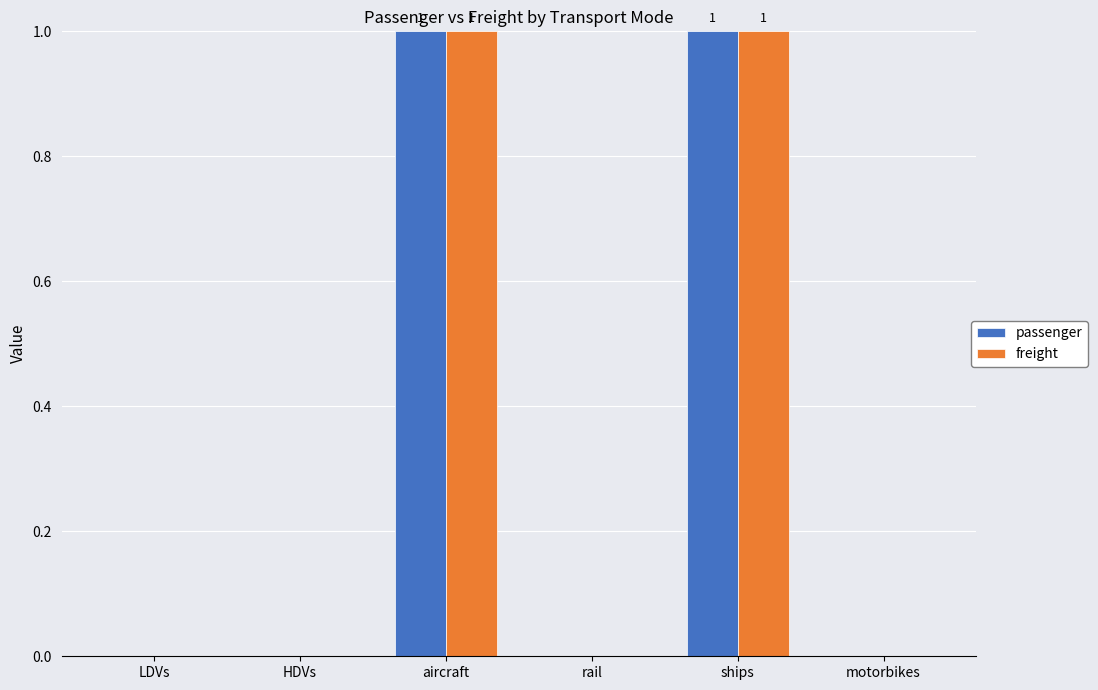

What are all the series names shown in the legend?

passenger, freight